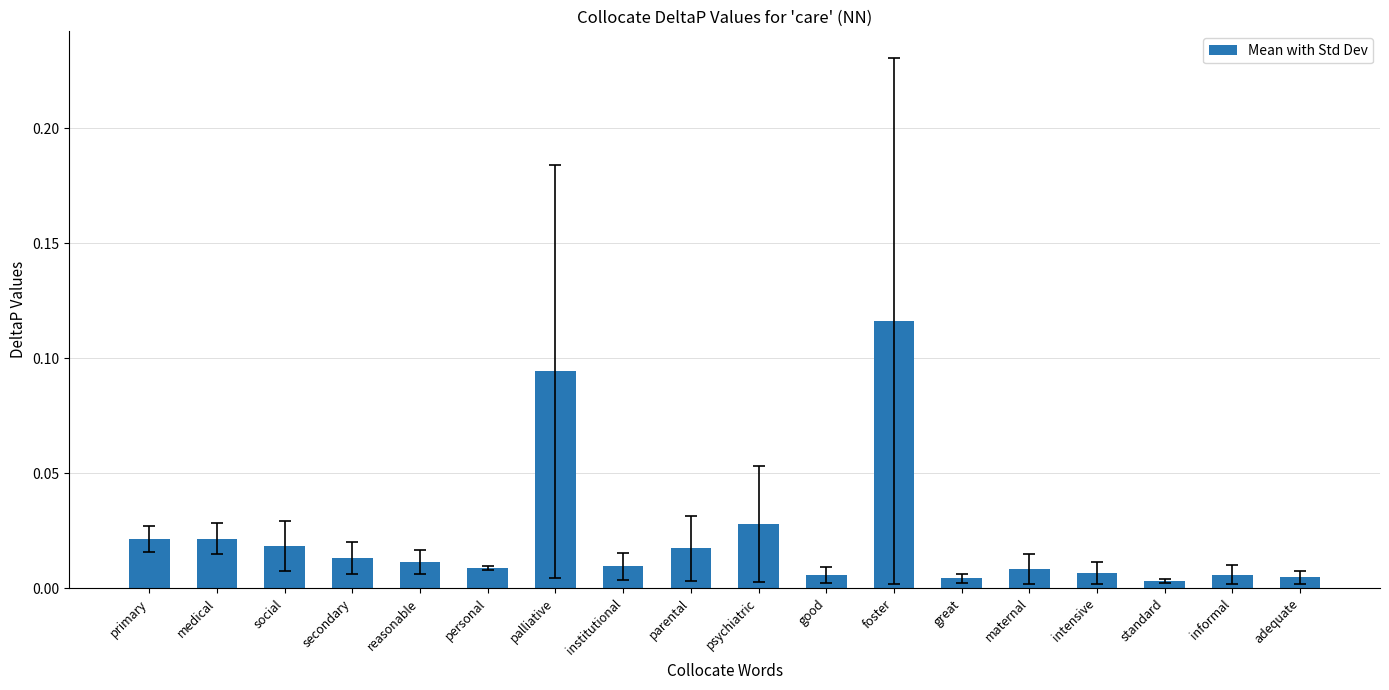

What position from the right is standard?

3